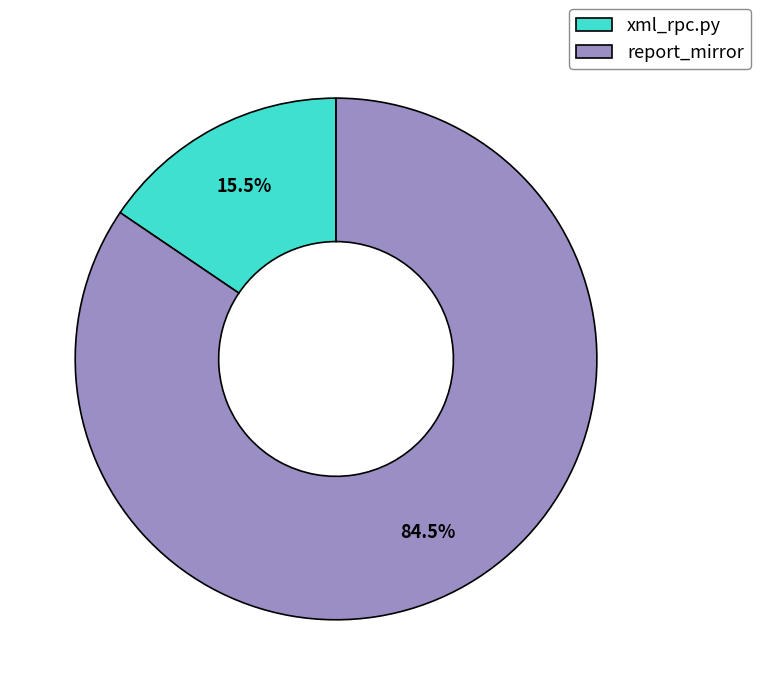

Which slice represents more than half of the pie?

report_mirror